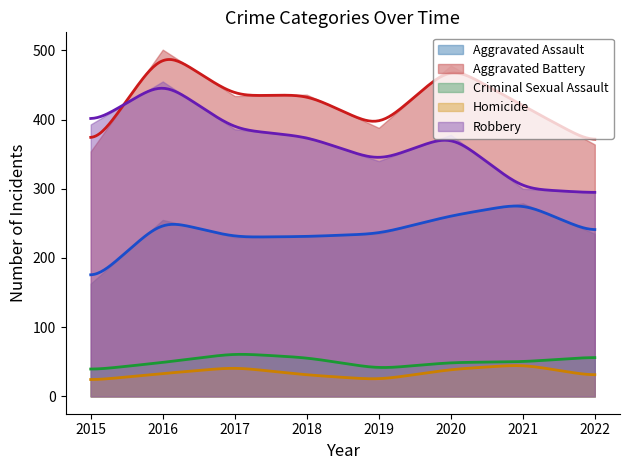

What is the difference between the highest and lowest values at 2016?

468